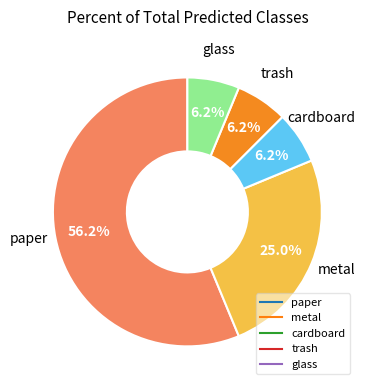

Which slice is the largest?

paper